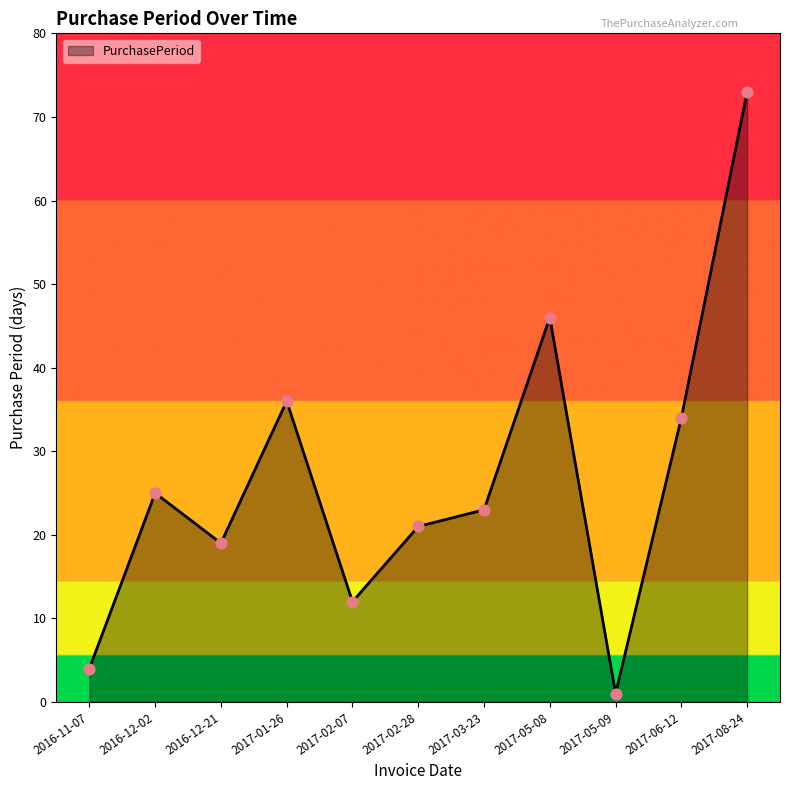

What is the change in value from 2017-03-23 to 2017-06-12?

+11